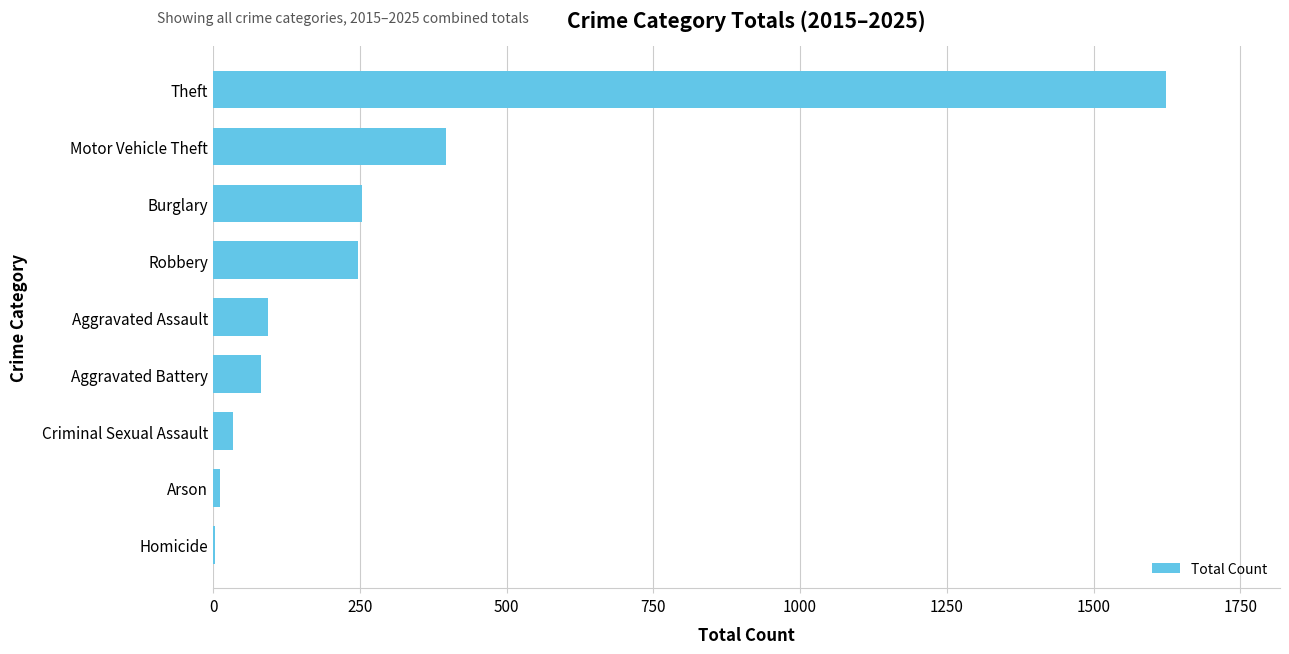

True or false: the data shows 247 at Robbery.

True